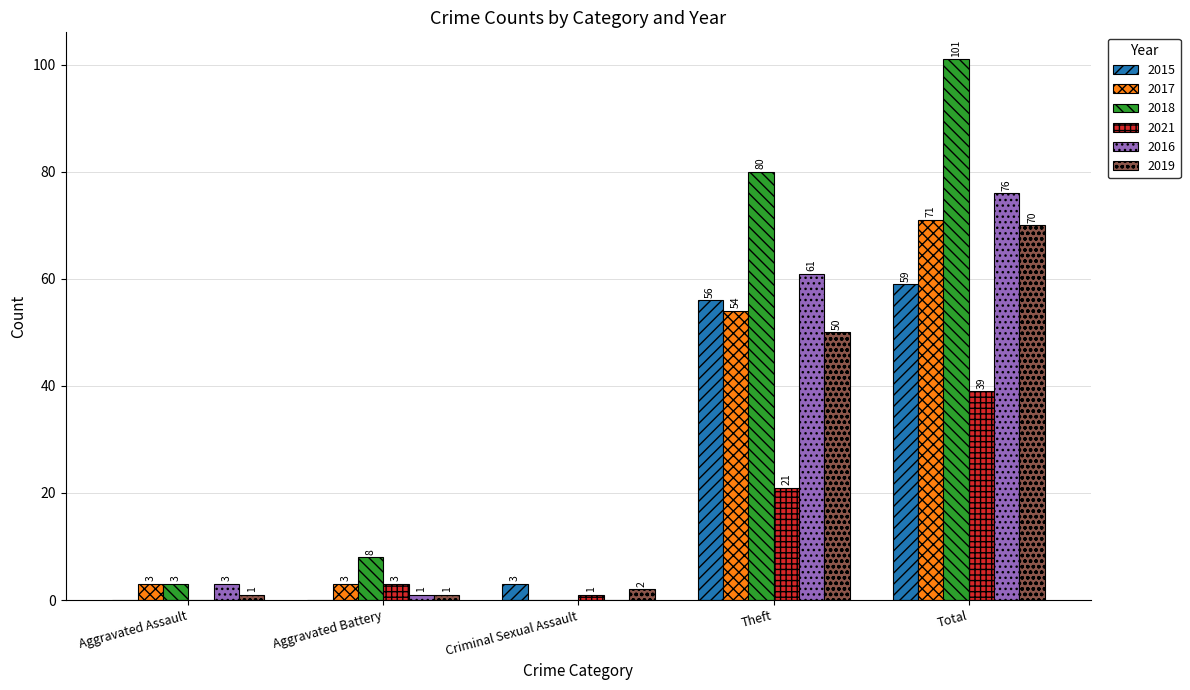

What is the sum of all 2021 values?

64